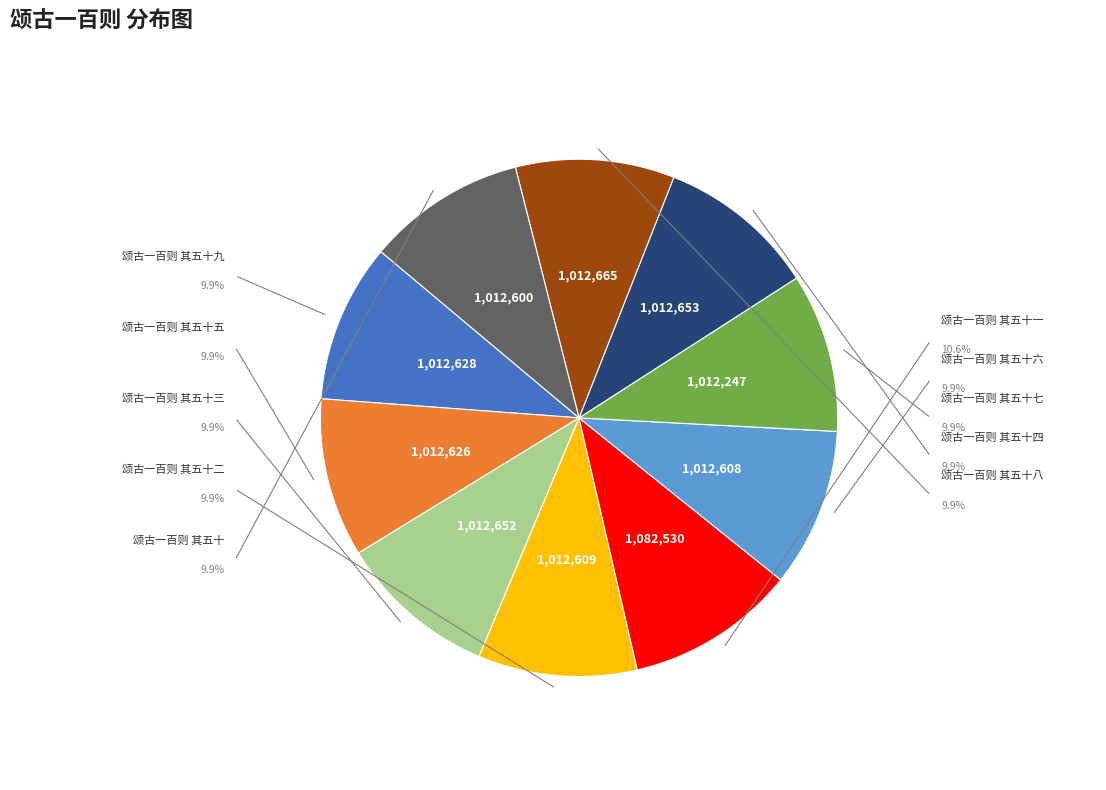

What is the change in value from 颂古一百则 其五十七 to 颂古一百则 其五十?

+353